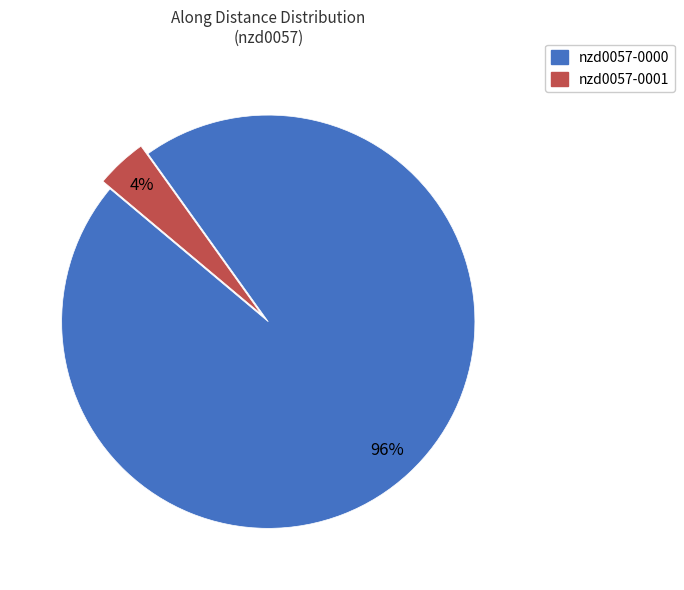

Is it true that nzd0057-0001 is 4% of the pie?

True